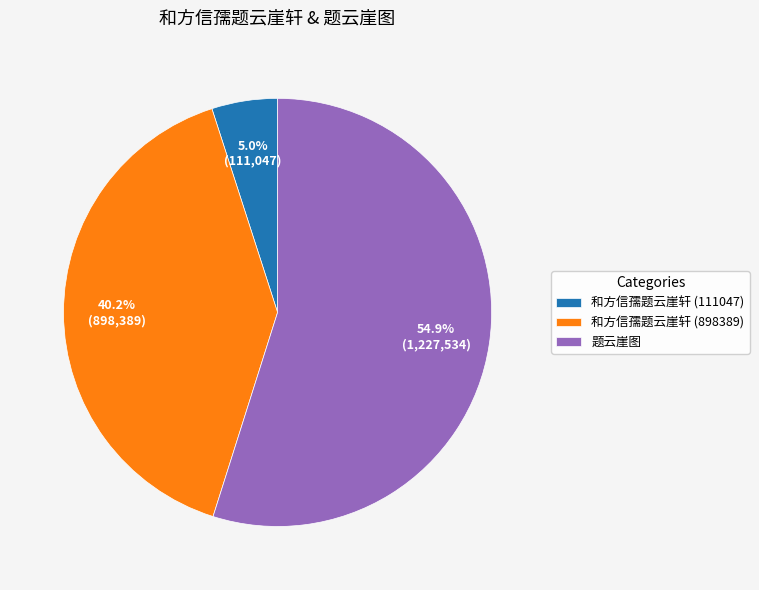

Is the sum of 和方信孺题云崖轩 (898389) and 题云崖图 greater than half?

Yes